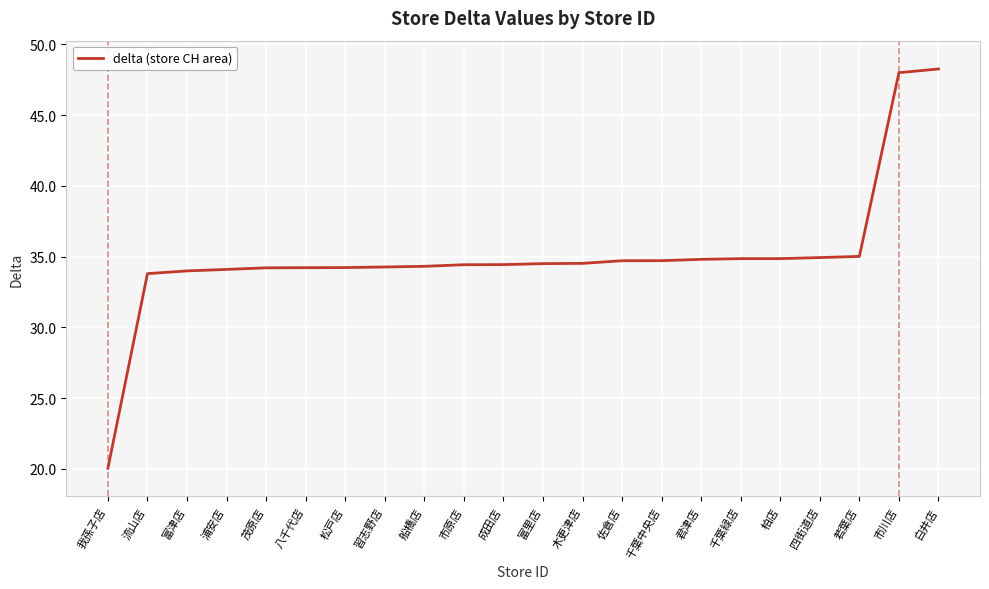

What value does the data have at 柏店?

34.9